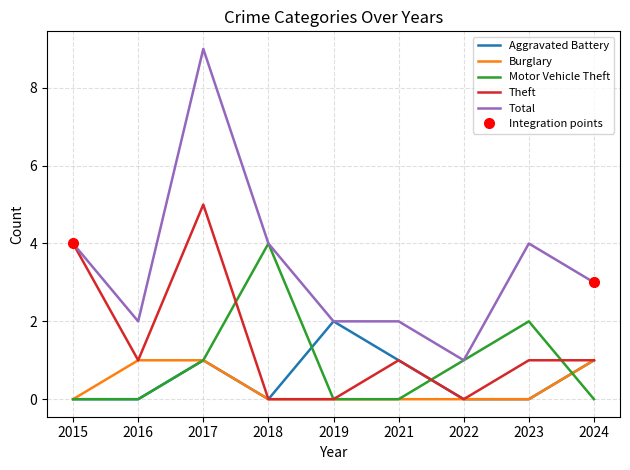

Which category has the highest value across all series?

2017